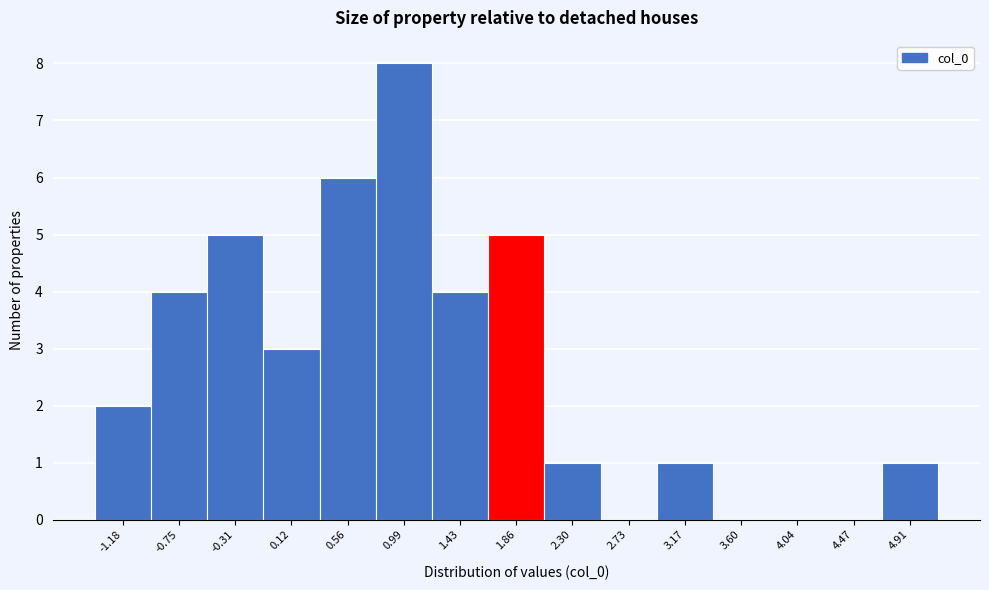

Reading left to right, list all the values displayed in this chart.

-1.18=2	-0.75=4	-0.31=5	0.12=3	0.56=6	0.99=8	1.43=4	1.86=5	2.30=1	2.73=0	3.17=1	3.60=0	4.04=0	4.47=0	4.91=1